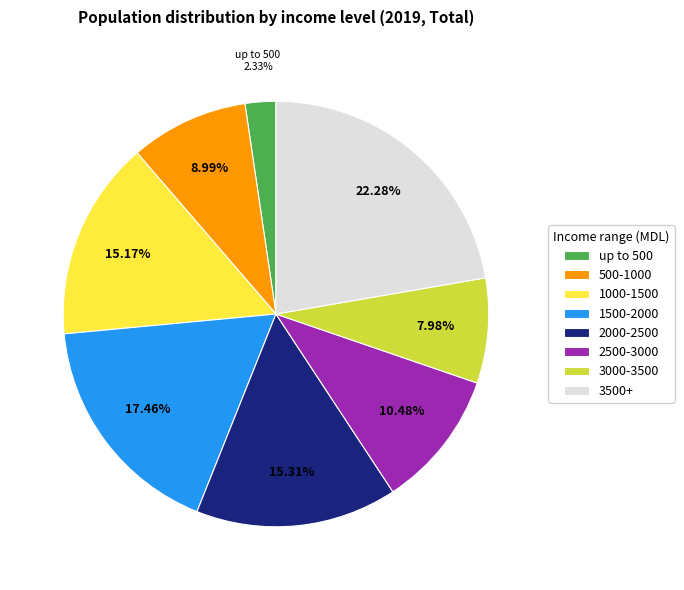

How many segments does this pie chart have?

8